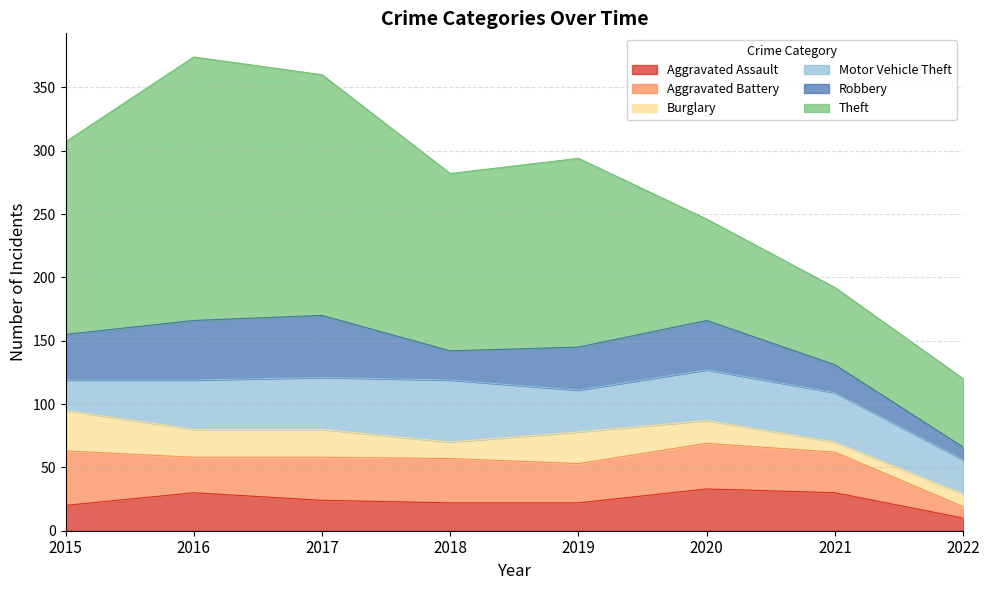

How many values in the Burglary series are below 22?

4